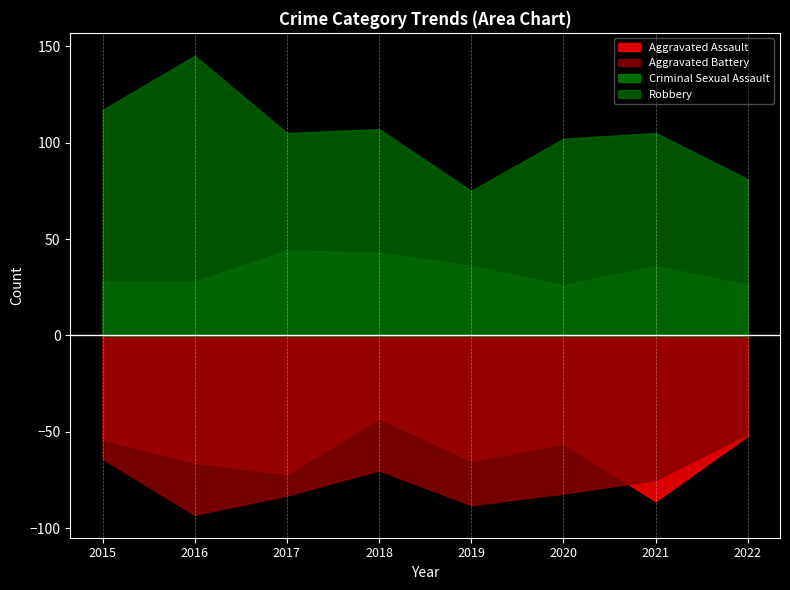

True or false: Aggravated Assault and Criminal Sexual Assault cross at least once.

False